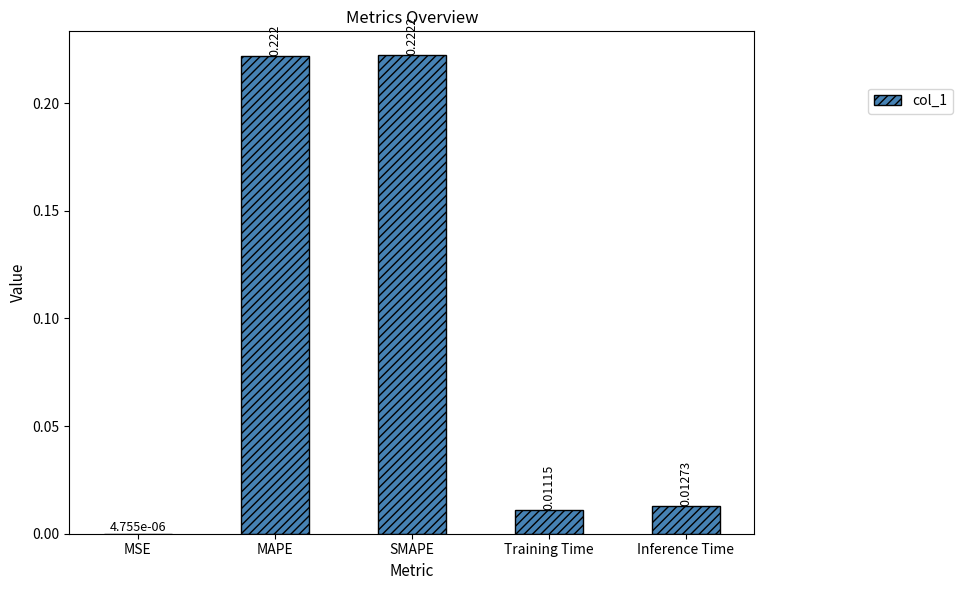

How many categories are shown in the chart?

5